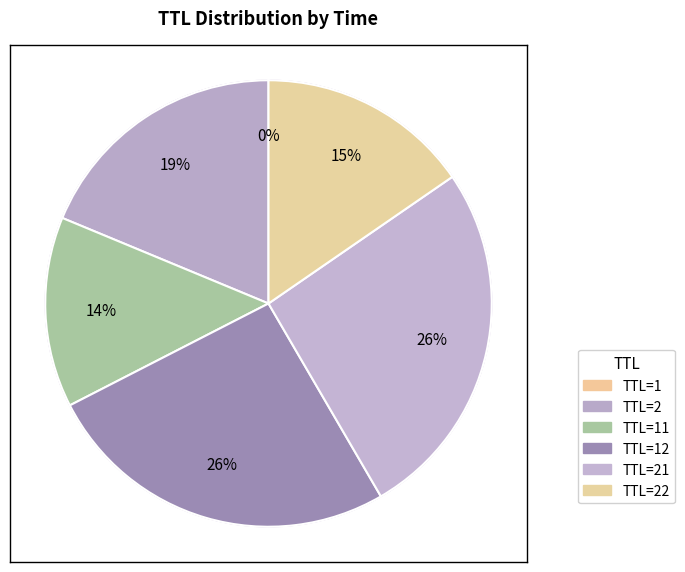

Which slice is the smallest?

1